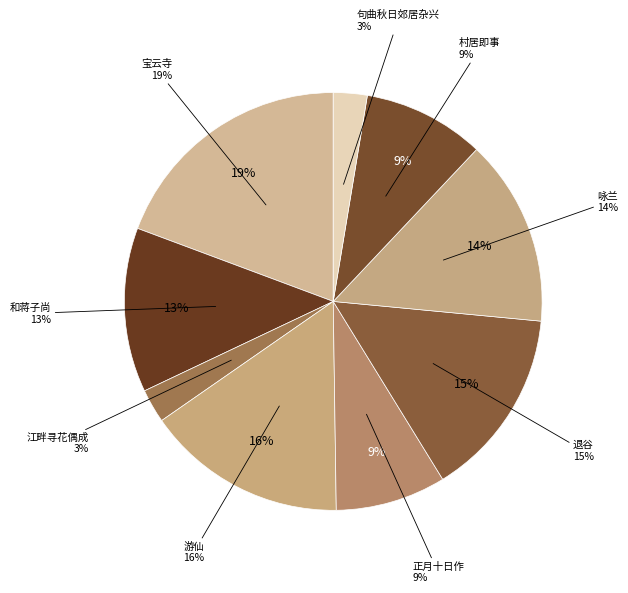

What is the largest slice in the pie chart?

宝云寺·偶随鸥鸟度寒溪